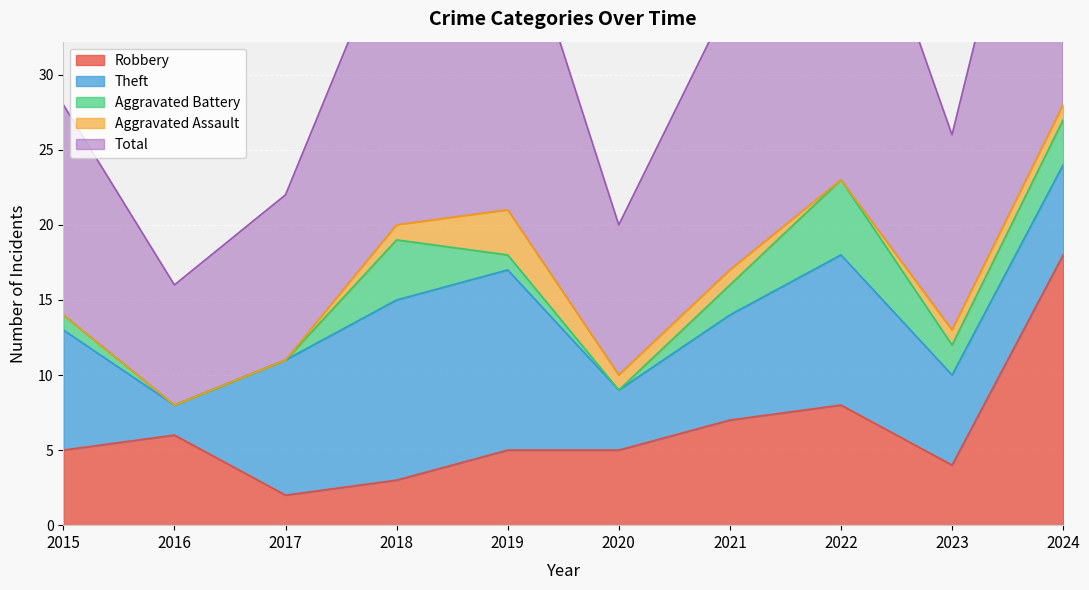

True or false: Aggravated Assault has a value of 1 at 2021.

True